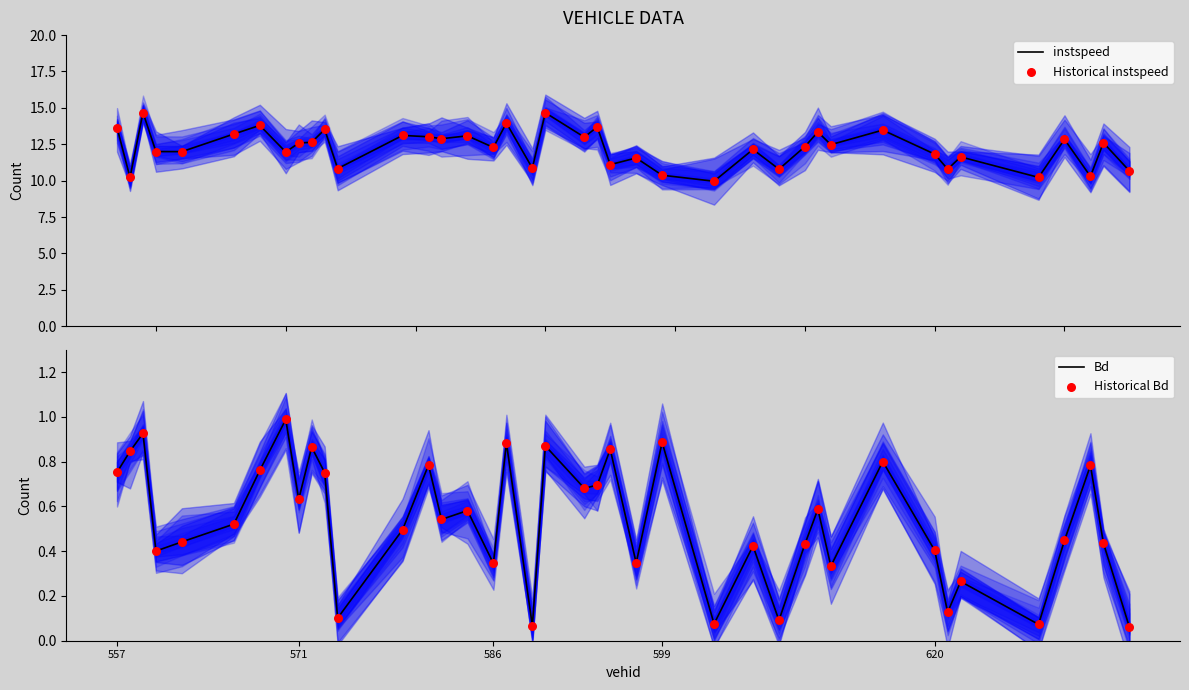

At which category is the sum across all series the highest?

586